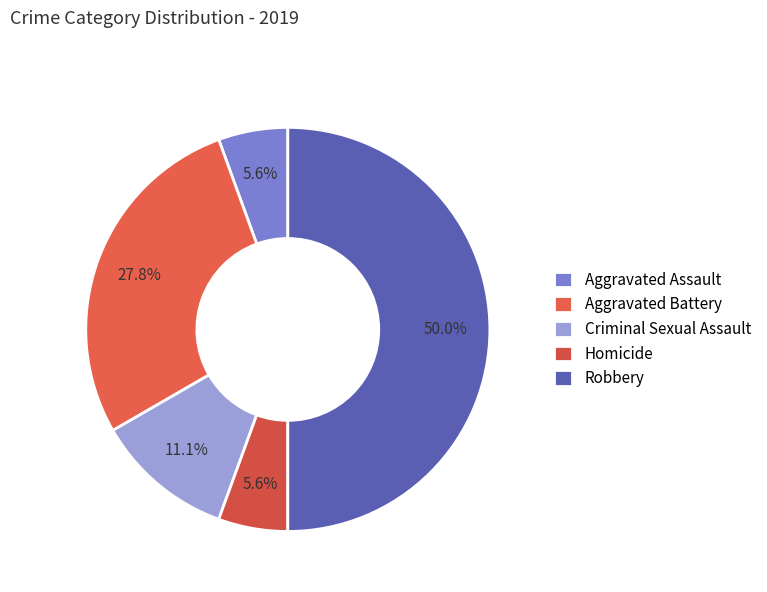

To the nearest percent, what is the combined percentage of Criminal Sexual Assault and Homicide?

17%